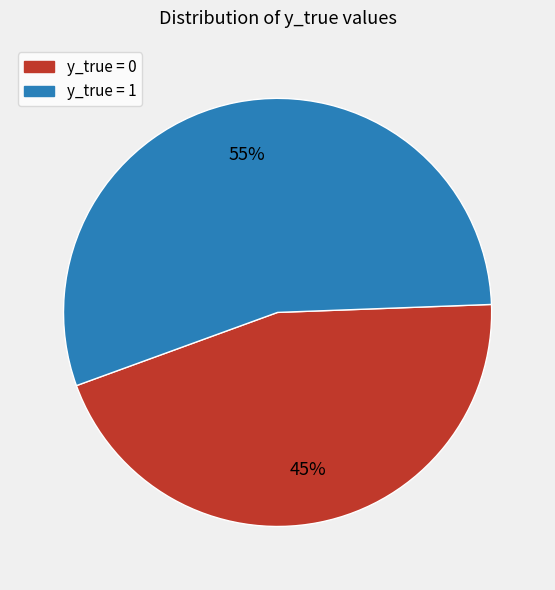

To the nearest percent, what is the average slice percentage?

50%